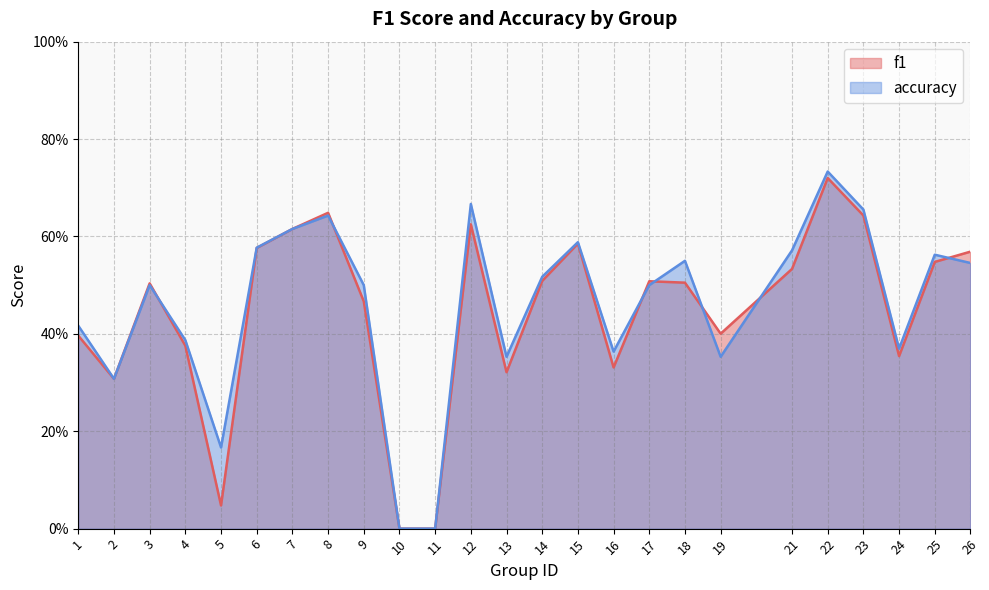

What value does the accuracy series have at 18?

0.6